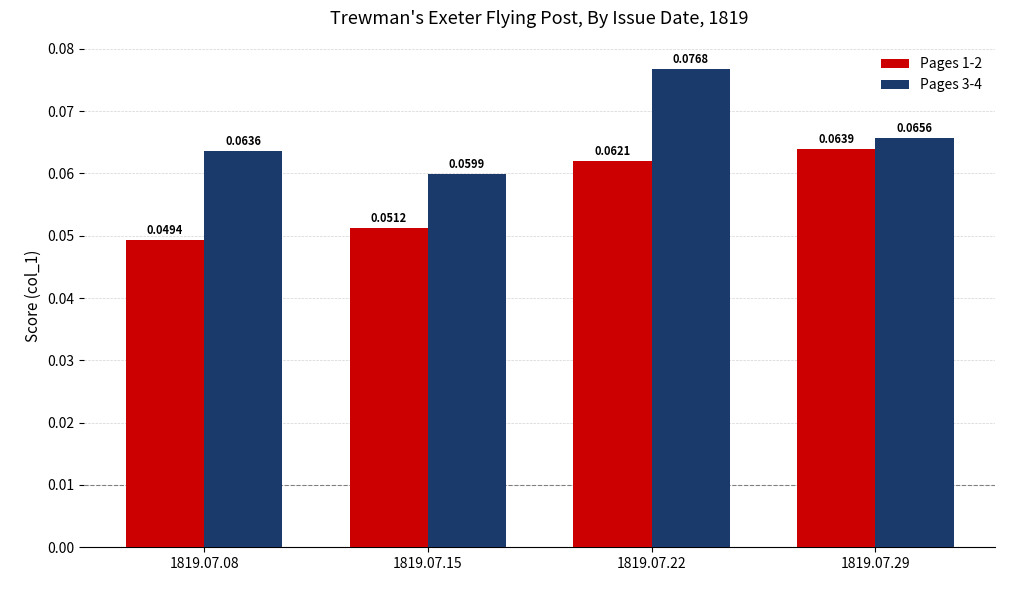

Which series changed the most between 1819.07.08 and 1819.07.29?

Pages 1-2